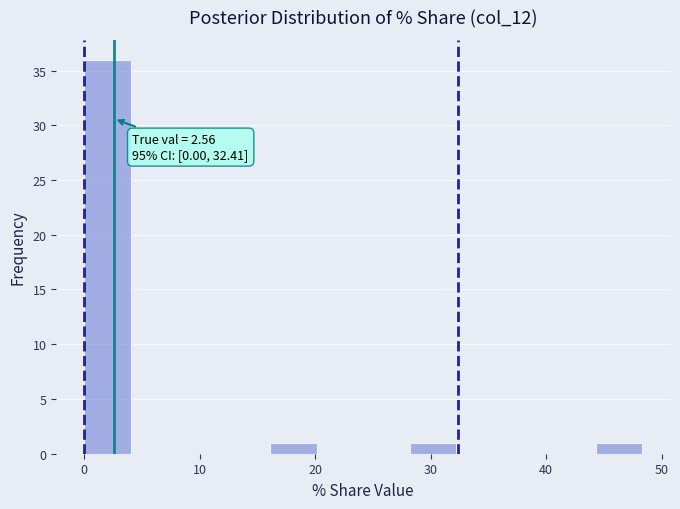

Over which range of the x-axis is the bar tallest?

0 to 4